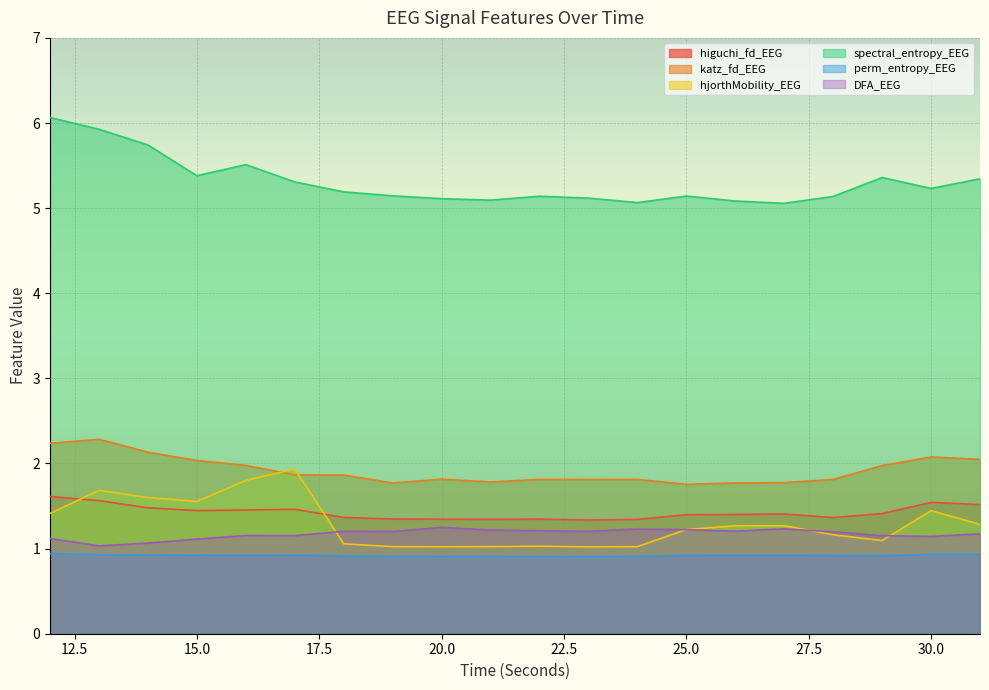

Rank the series by their maximum value, from lowest to highest.

perm_entropy_EEG, DFA_EEG, higuchi_fd_EEG, hjorthMobility_EEG, katz_fd_EEG, spectral_entropy_EEG